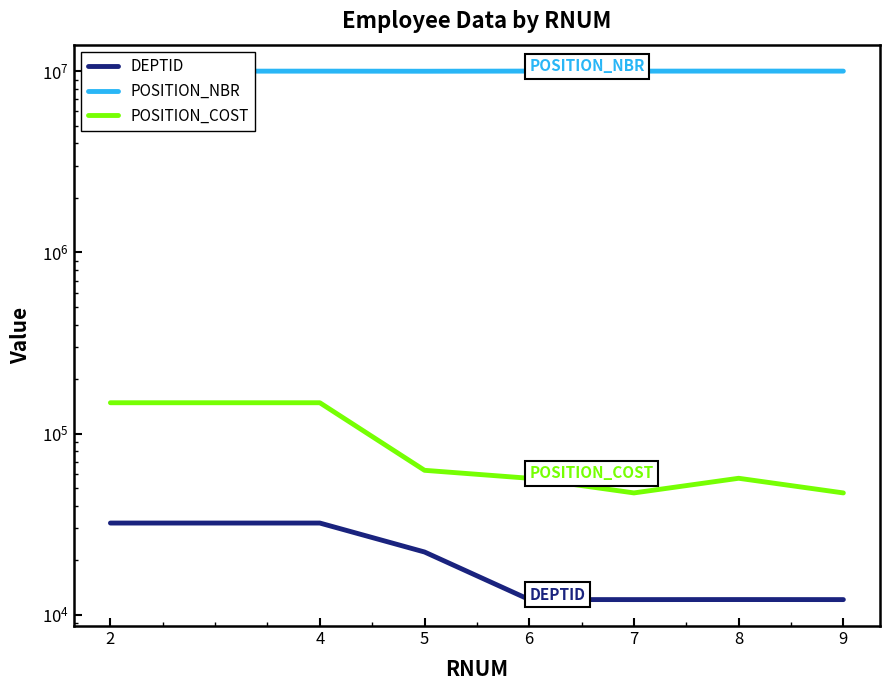

What is the difference between the maximum and minimum values in the POSITION_COST series?

101034.9